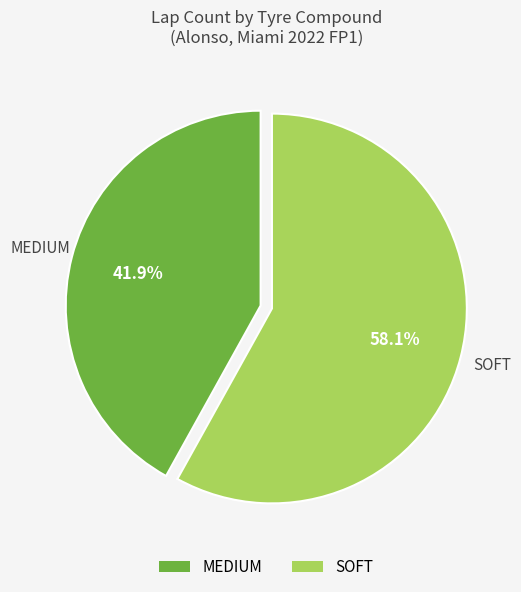

Combined, do SOFT and MEDIUM account for over 50%?

Yes